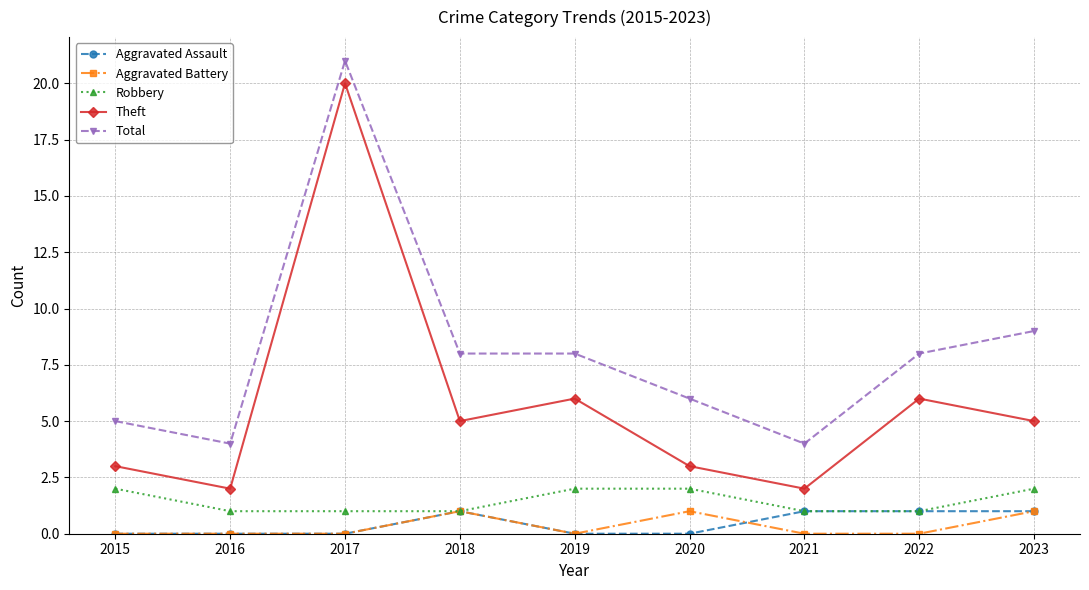

What is the difference between the second highest and minimum values in the Theft series?

4